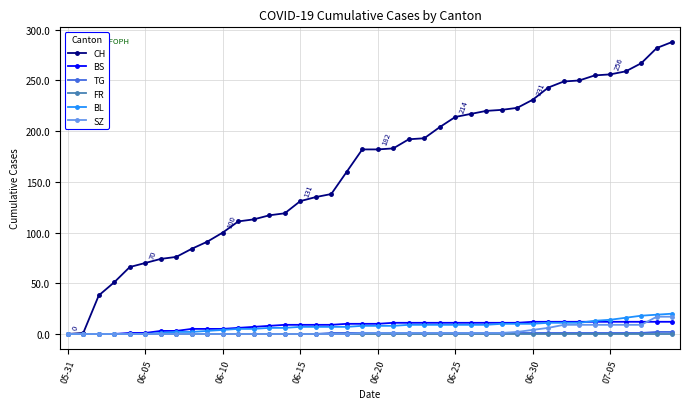

What is the average value of the BL series?

8